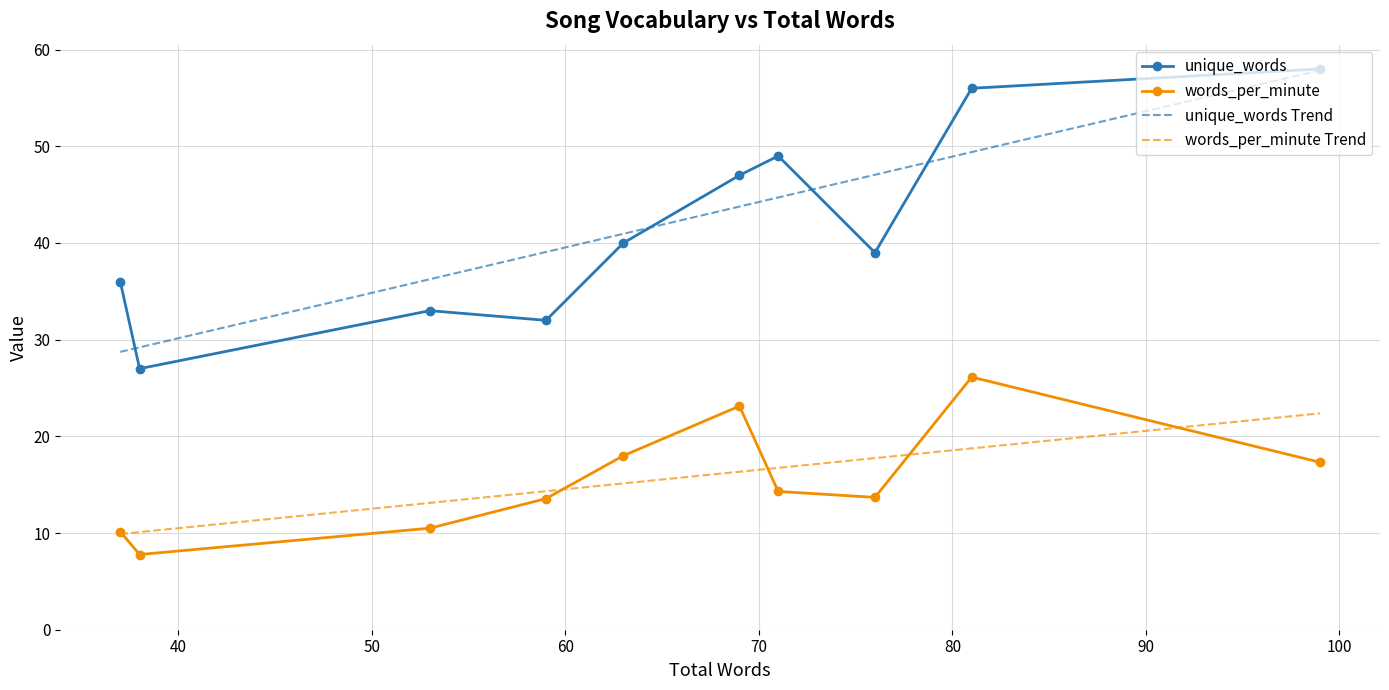

What is the minimum value shown in the chart?

7.8